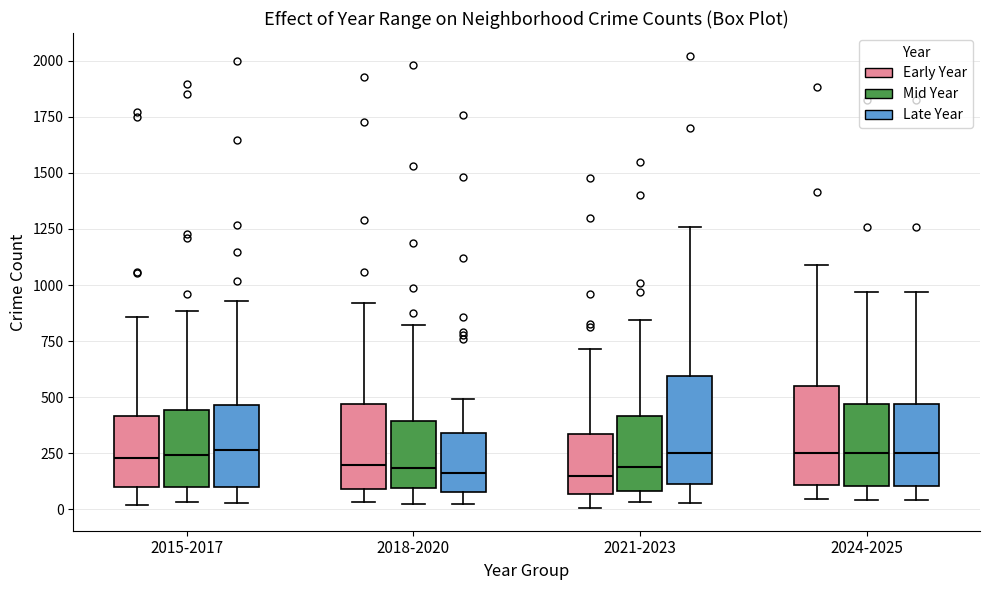

Reading left to right, transcribe this box plot: for each box, give where its median line is, the range the box spans, and where its two whiskers end, as read against the y-axis. The values are not printed on the chart, so give them approximately, as read against the axis.

2015-2017 (Early Year): median 250, box 100 to 400, whiskers 0 to 850
2015-2017 (Mid Year): median 250, box 100 to 450, whiskers 50 to 900
2015-2017 (Late Year): median 250, box 100 to 450, whiskers 50 to 950
2018-2020 (Early Year): median 200, box 100 to 450, whiskers 50 to 900
2018-2020 (Mid Year): median 200, box 100 to 400, whiskers 50 to 800
2018-2020 (Late Year): median 150, box 100 to 350, whiskers 50 to 500
2021-2023 (Early Year): median 150, box 50 to 350, whiskers 0 to 700
2021-2023 (Mid Year): median 200, box 100 to 400, whiskers 50 to 850
2021-2023 (Late Year): median 250, box 100 to 600, whiskers 50 to 1250
2024-2025 (Early Year): median 250, box 100 to 550, whiskers 50 to 1100
2024-2025 (Mid Year): median 250, box 100 to 450, whiskers 50 to 950
2024-2025 (Late Year): median 250, box 100 to 450, whiskers 50 to 950